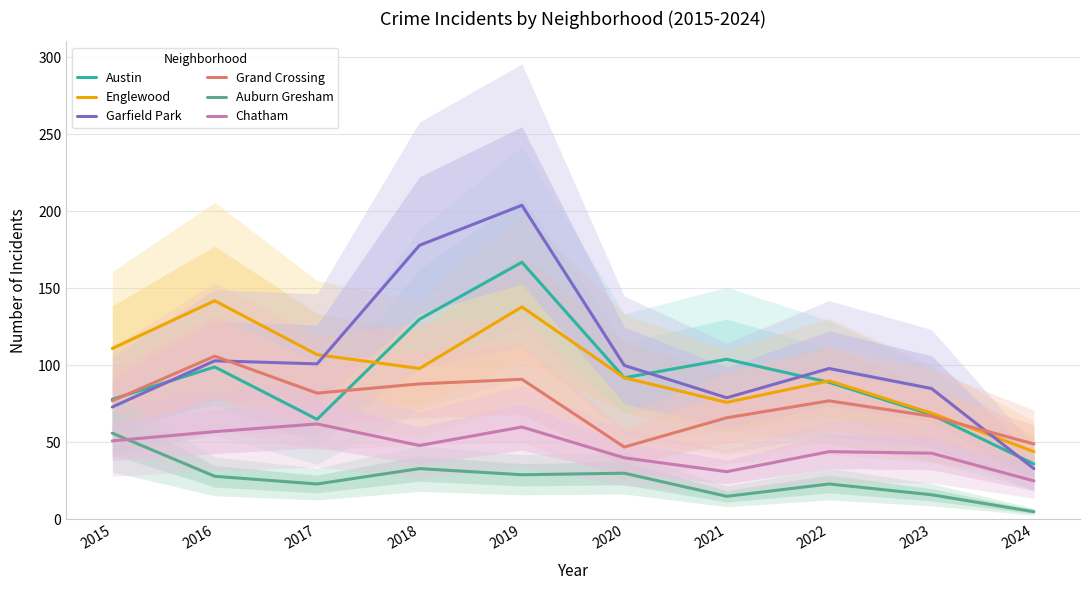

True or false: Auburn Gresham and Englewood cross at least once.

False